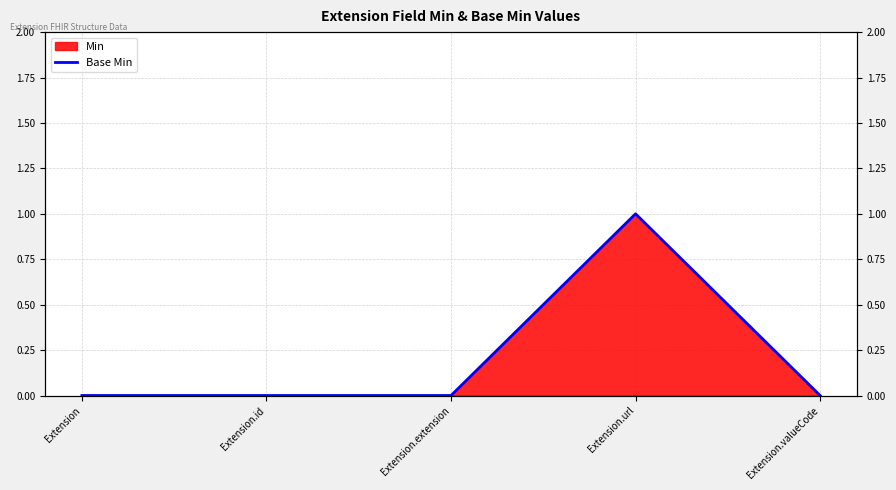

Is it true that the value at Extension.url is 2?

False